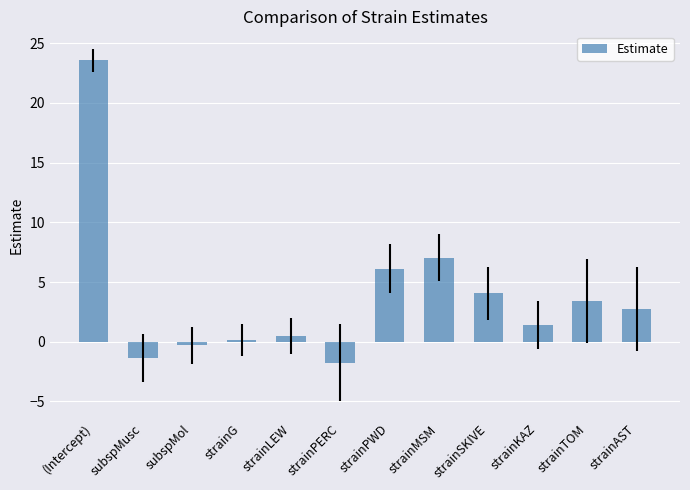

What value does the data have at strainTOM?

3.4